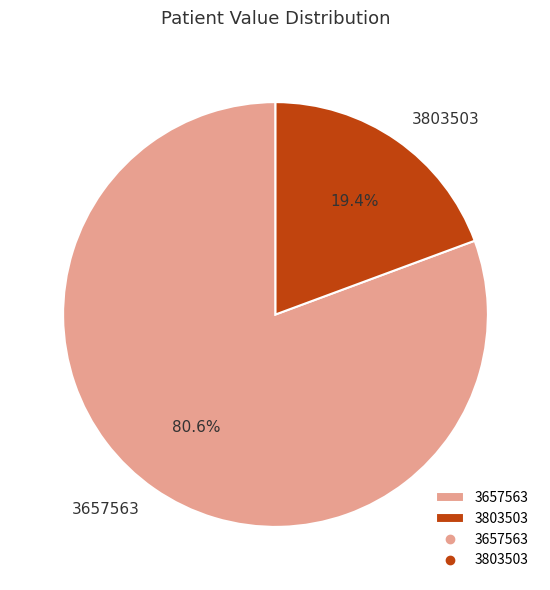

Is 3803503 the majority of the pie?

No